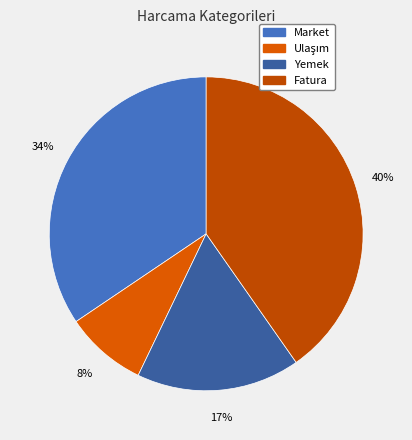

Between Fatura and Market, which is larger?

Fatura